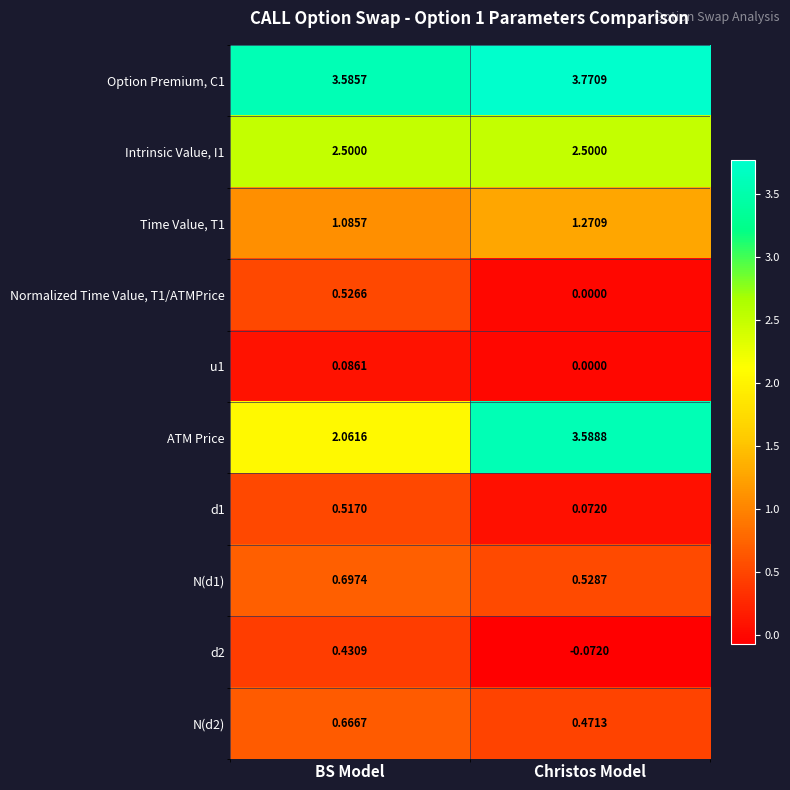

Where is u1 nearest to the value 0?

Christos Model